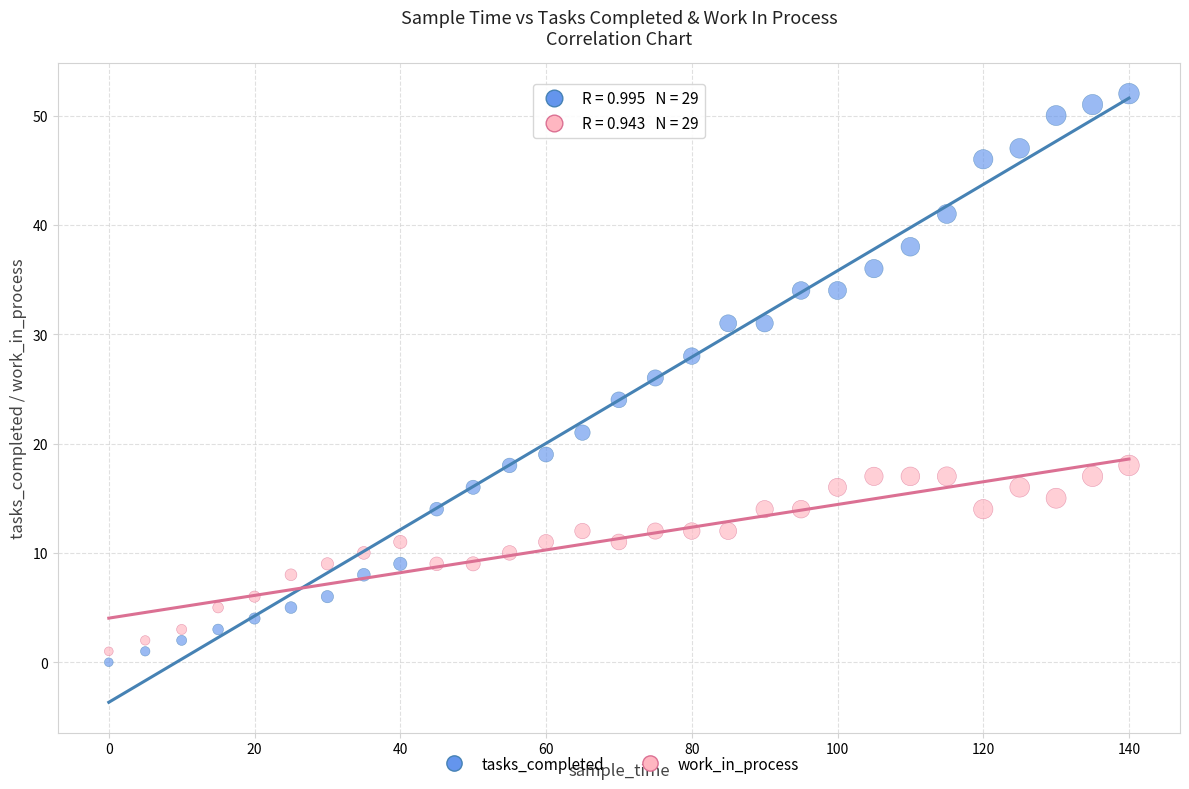

Which series reaches the maximum Y coordinate?

tasks_completed